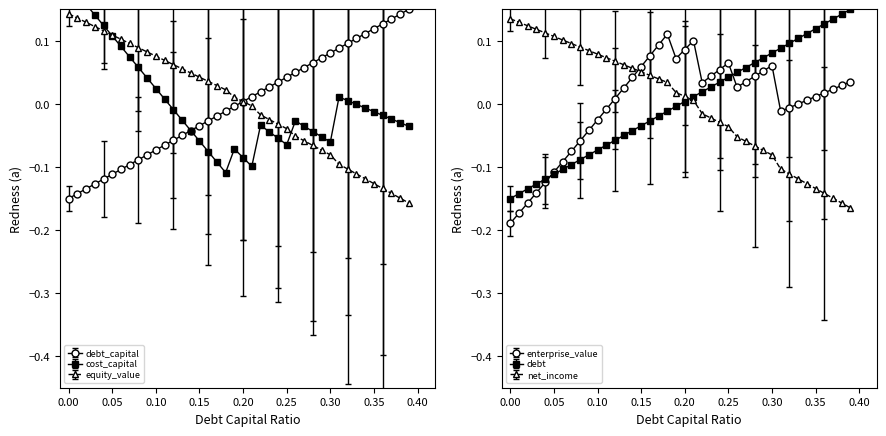

True or false: debt_capital has a value of 0.1 at 0.33.

True